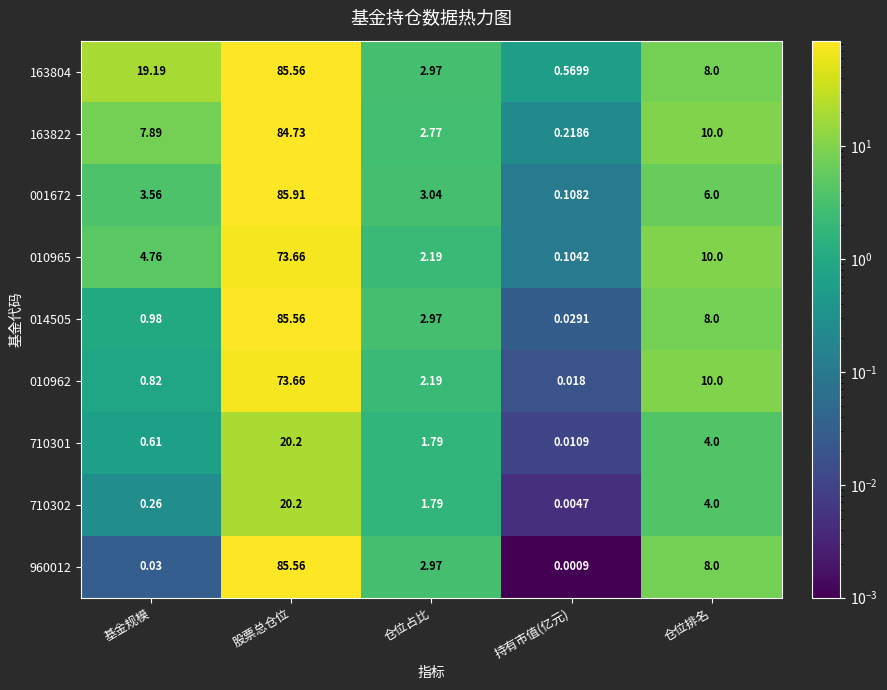

Which series has the widest spread of values?

001672